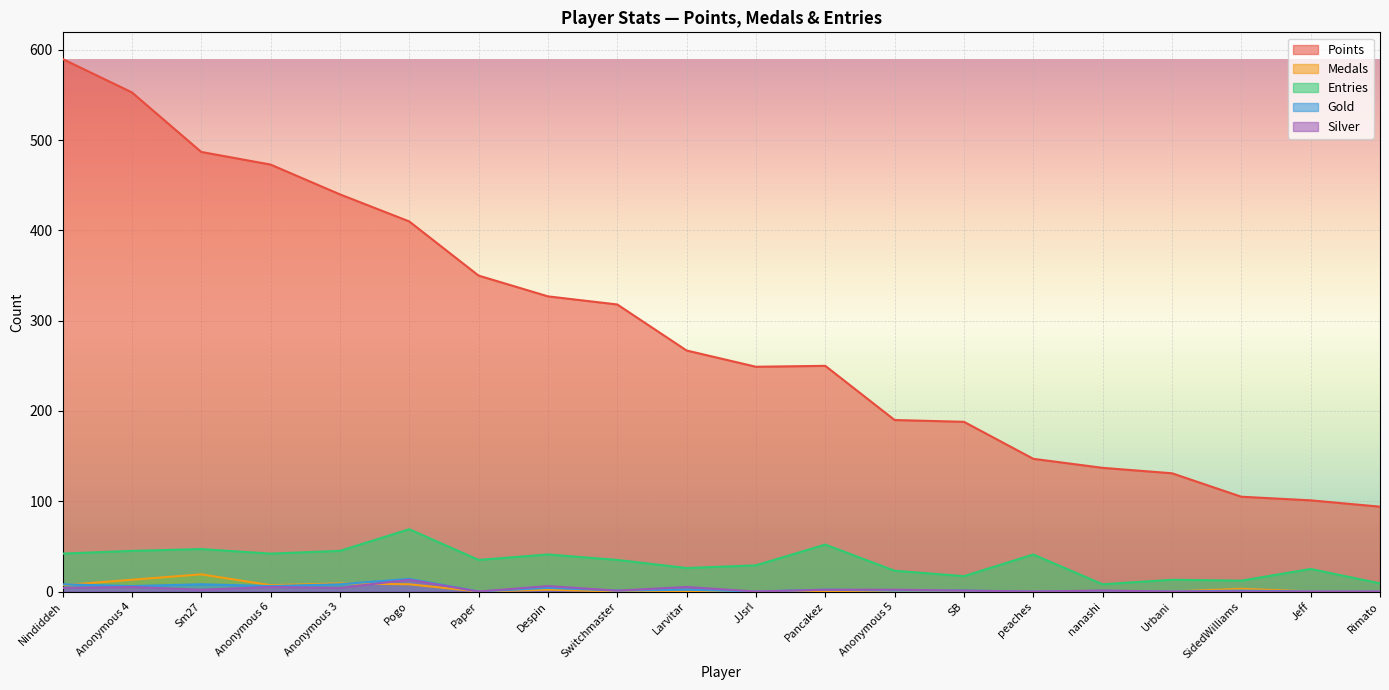

What are all the series names shown in the legend?

Points, Medals, Entries, Gold, Silver